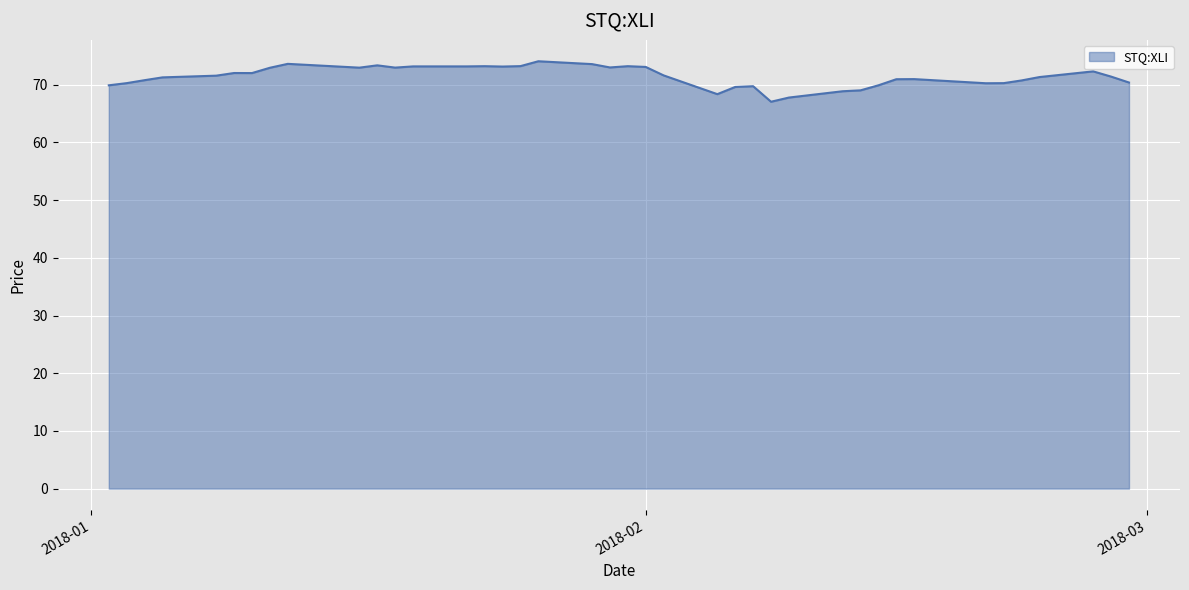

How many lines are shown in the chart?

1